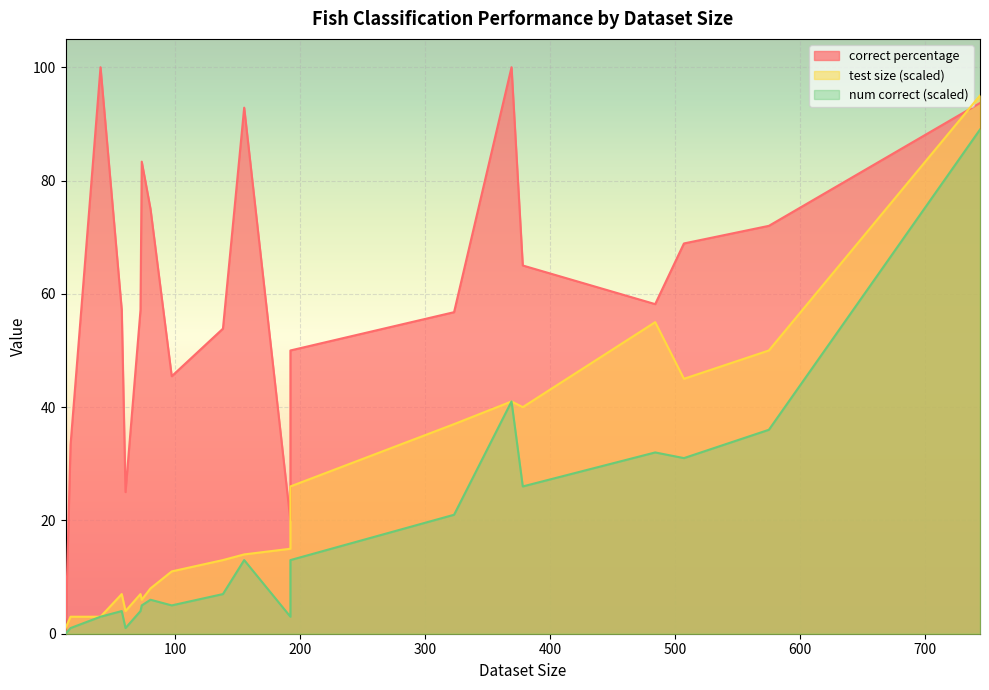

How many lines are shown in the chart?

3